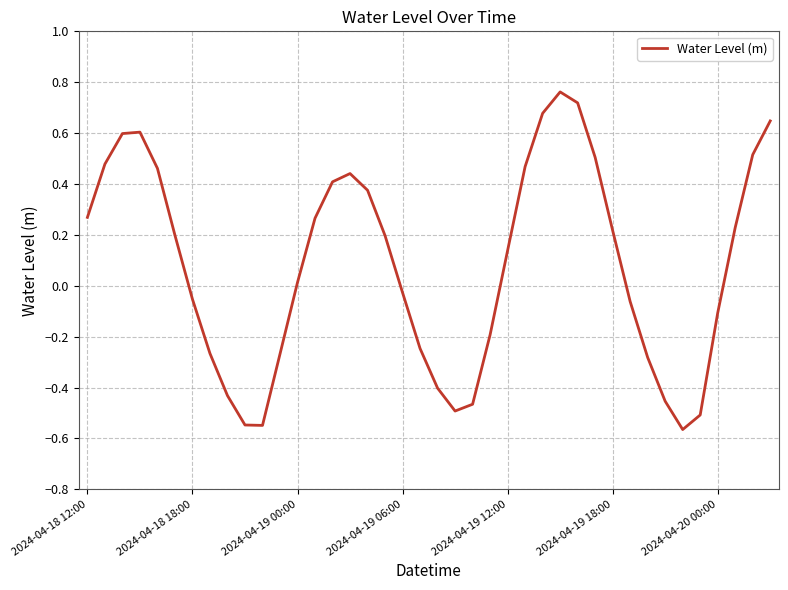

What is the difference between the maximum and minimum values?

1.3